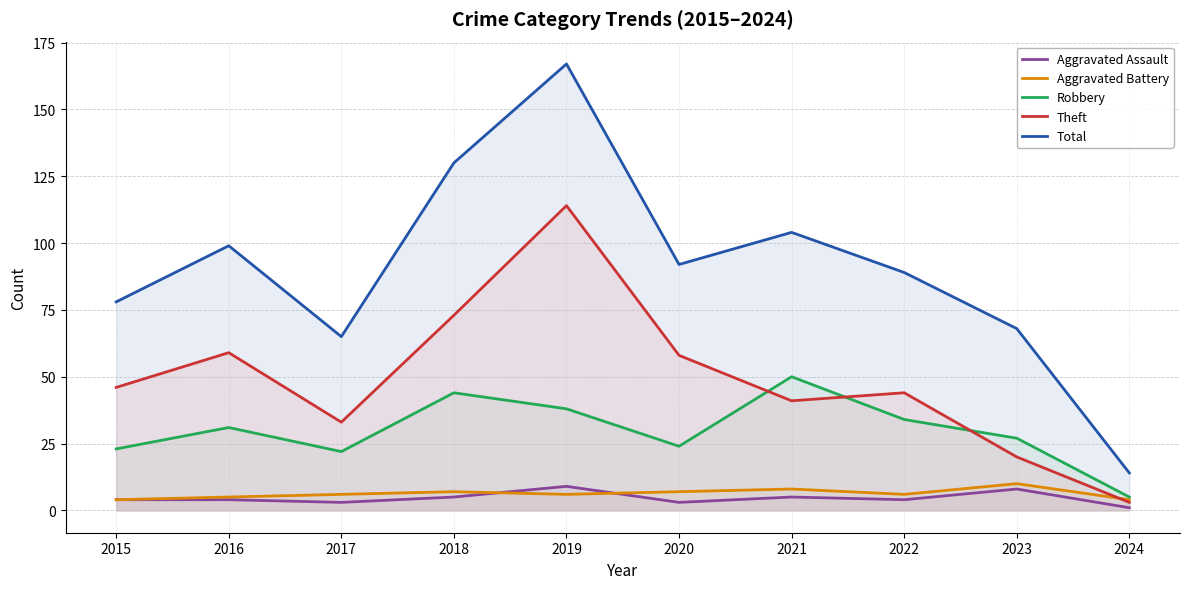

Which category has the highest value in the Aggravated Assault series?

2019